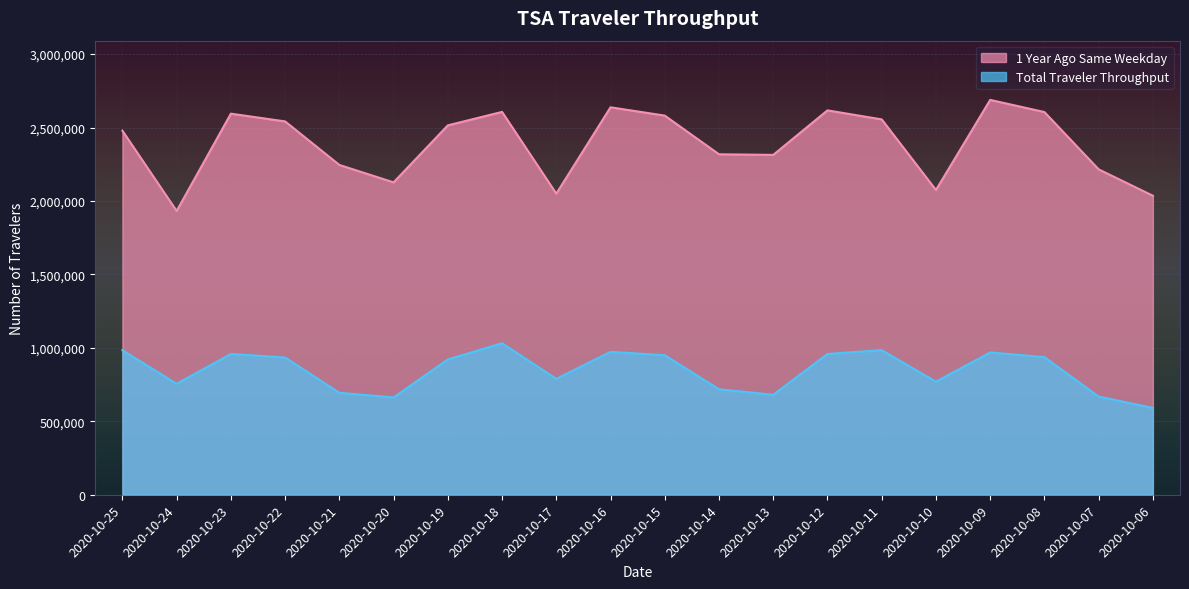

How many interior local valleys does the 1 Year Ago Same Weekday series have?

5